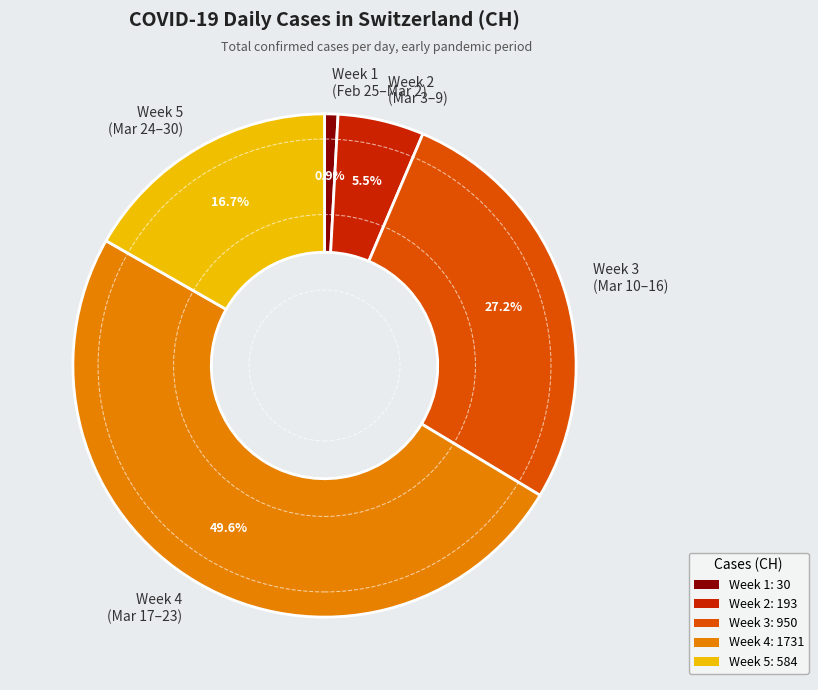

Does Week 2 (Mar 3–9) represent more than half of the total?

No